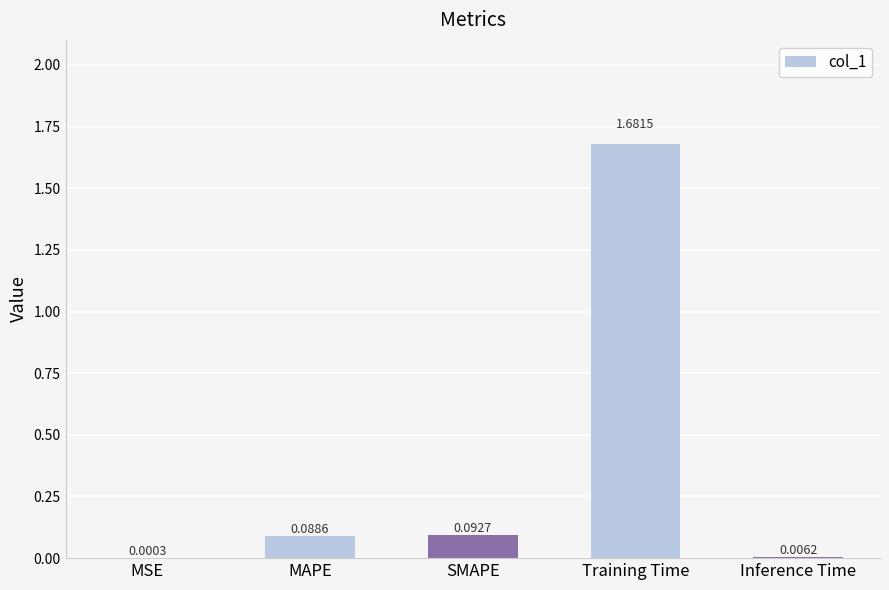

What is the change in value from Training Time to Inference Time?

-1.7